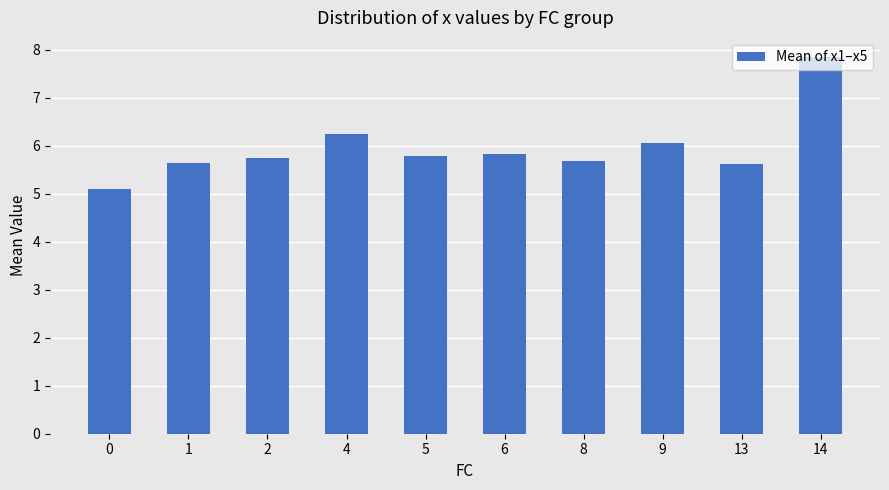

Reading left to right, extract all data points from this chart.

5.1	5.6	5.7	6.2	5.8	5.8	5.7	6.1	5.6	7.9